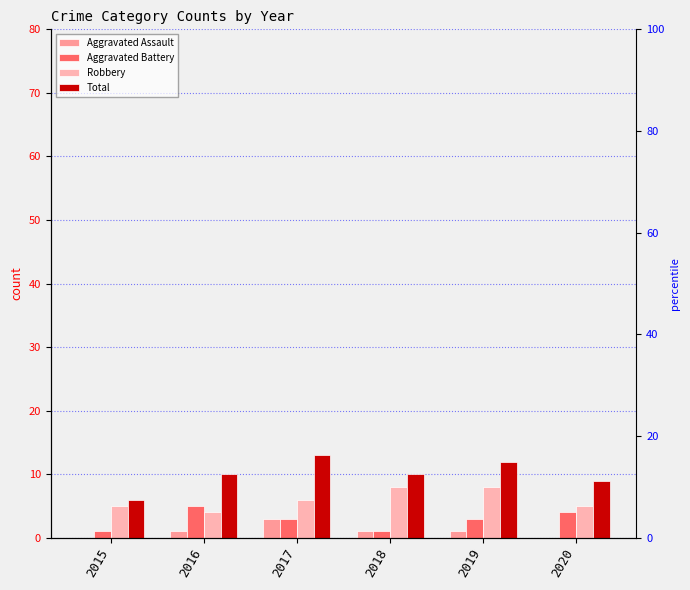

Reading left to right, transcribe all the data shown in this chart.

Aggravated Assault: 2015=0	2016=1	2017=3	2018=1	2019=1	2020=0
Aggravated Battery: 2015=1	2016=5	2017=3	2018=1	2019=3	2020=4
Robbery: 2015=5	2016=4	2017=6	2018=8	2019=8	2020=5
Total: 2015=6	2016=10	2017=13	2018=10	2019=12	2020=9